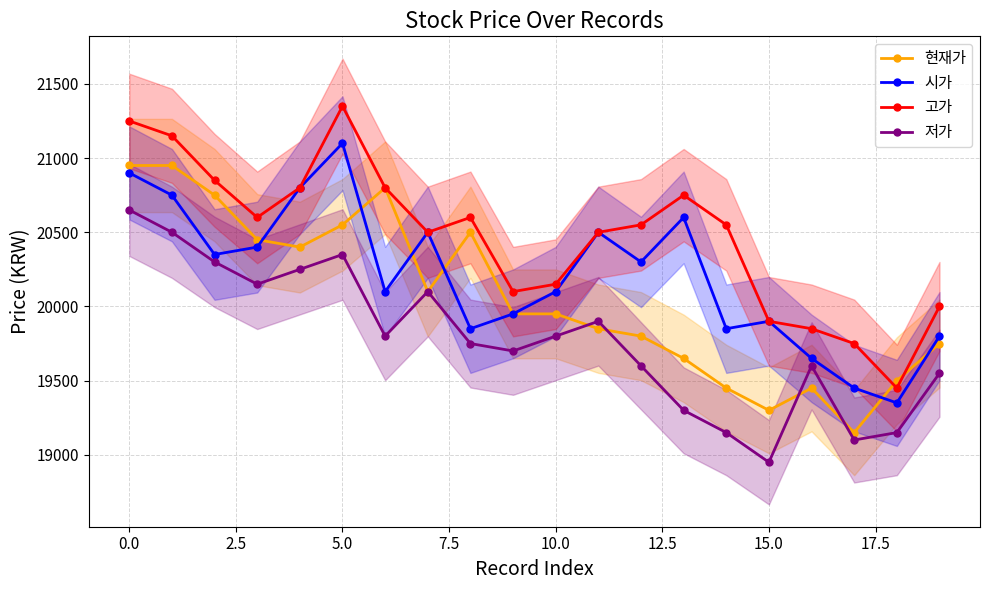

What is the maximum value for 현재가?

20950